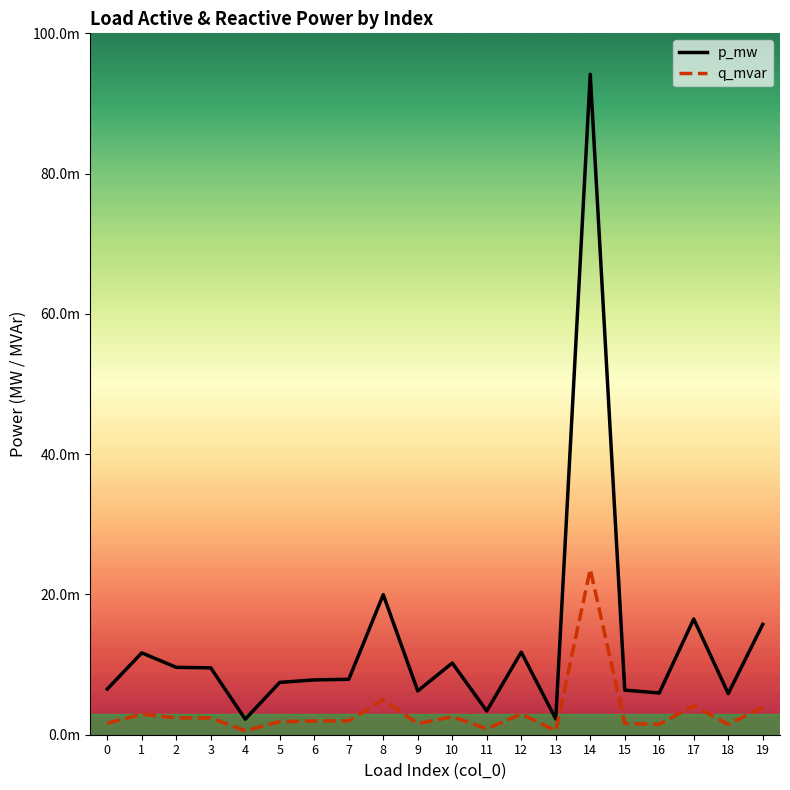

The p_mw series shows 0.0 at 12. True or false?

False